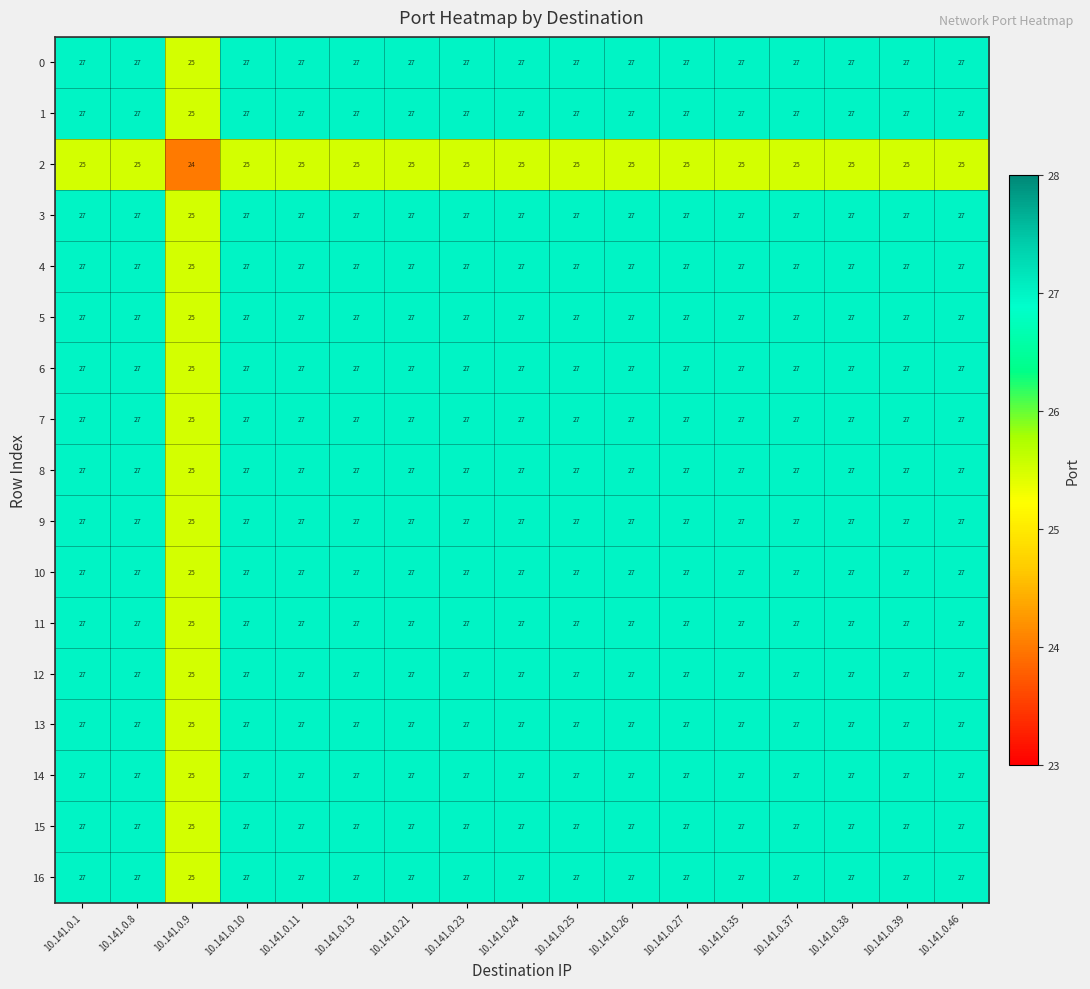

How many categories are shown in the chart?

17